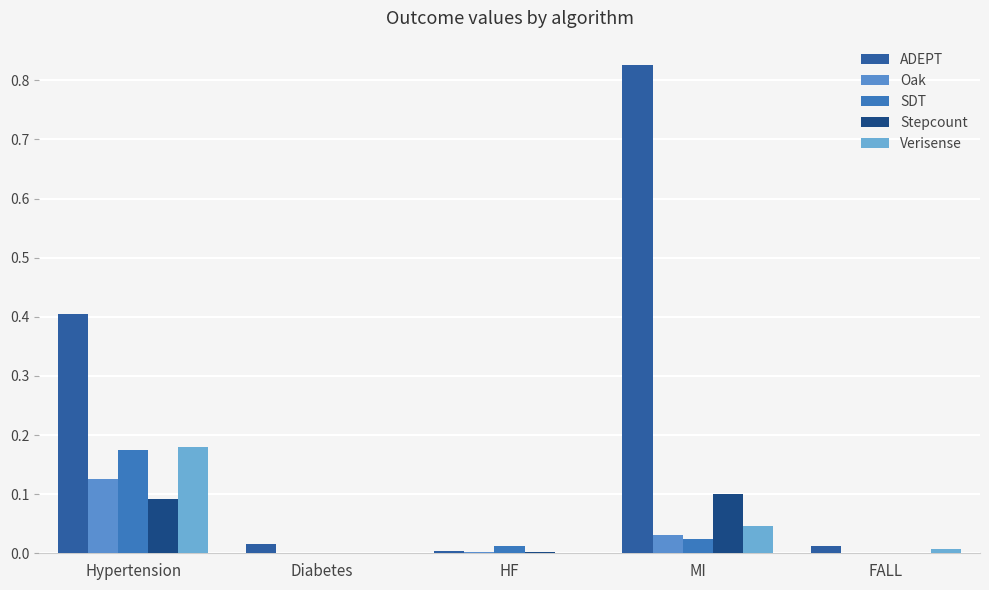

Count the number of data series in this chart.

5